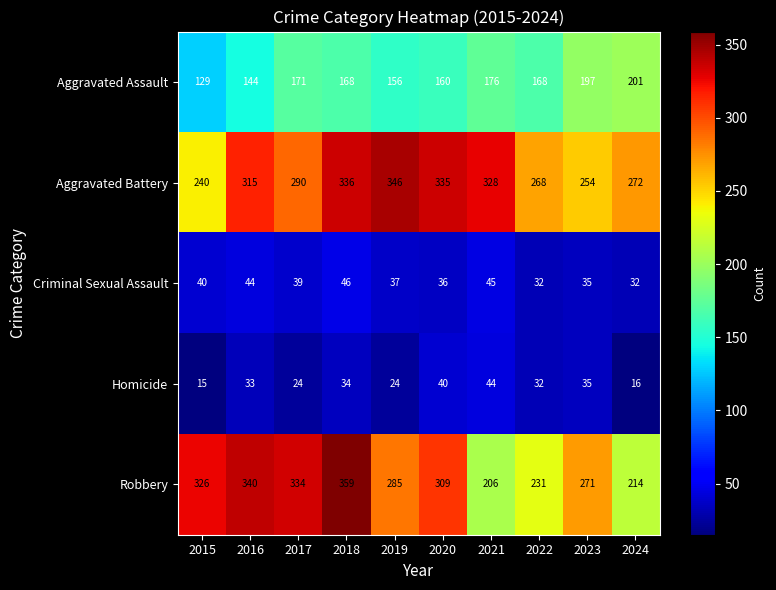

What is the average value of the Aggravated Battery series?

298